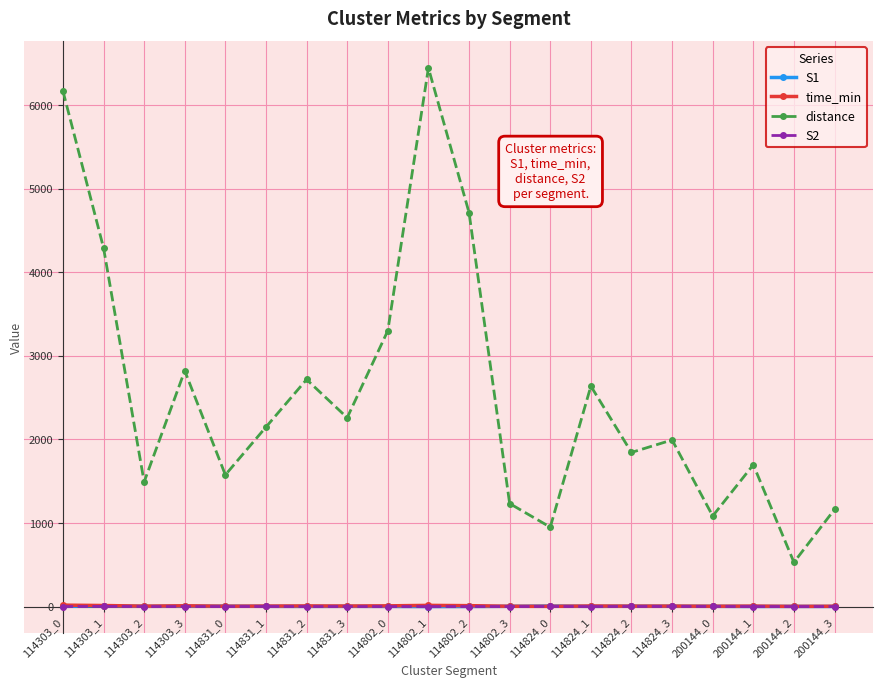

True or false: time_min has more than 0 points higher than both neighbors.

True